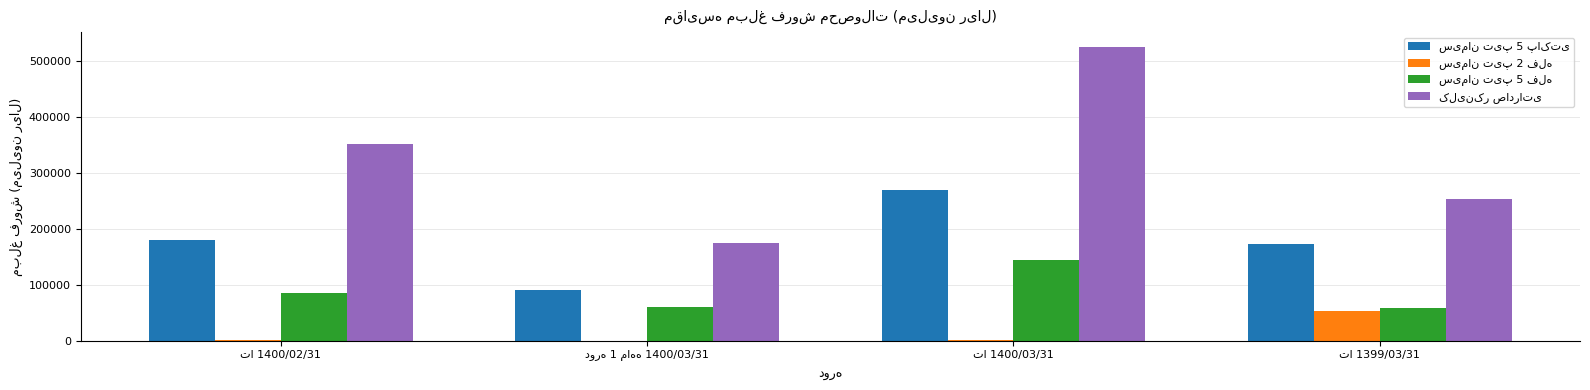

What is the greatest value displayed?

525174